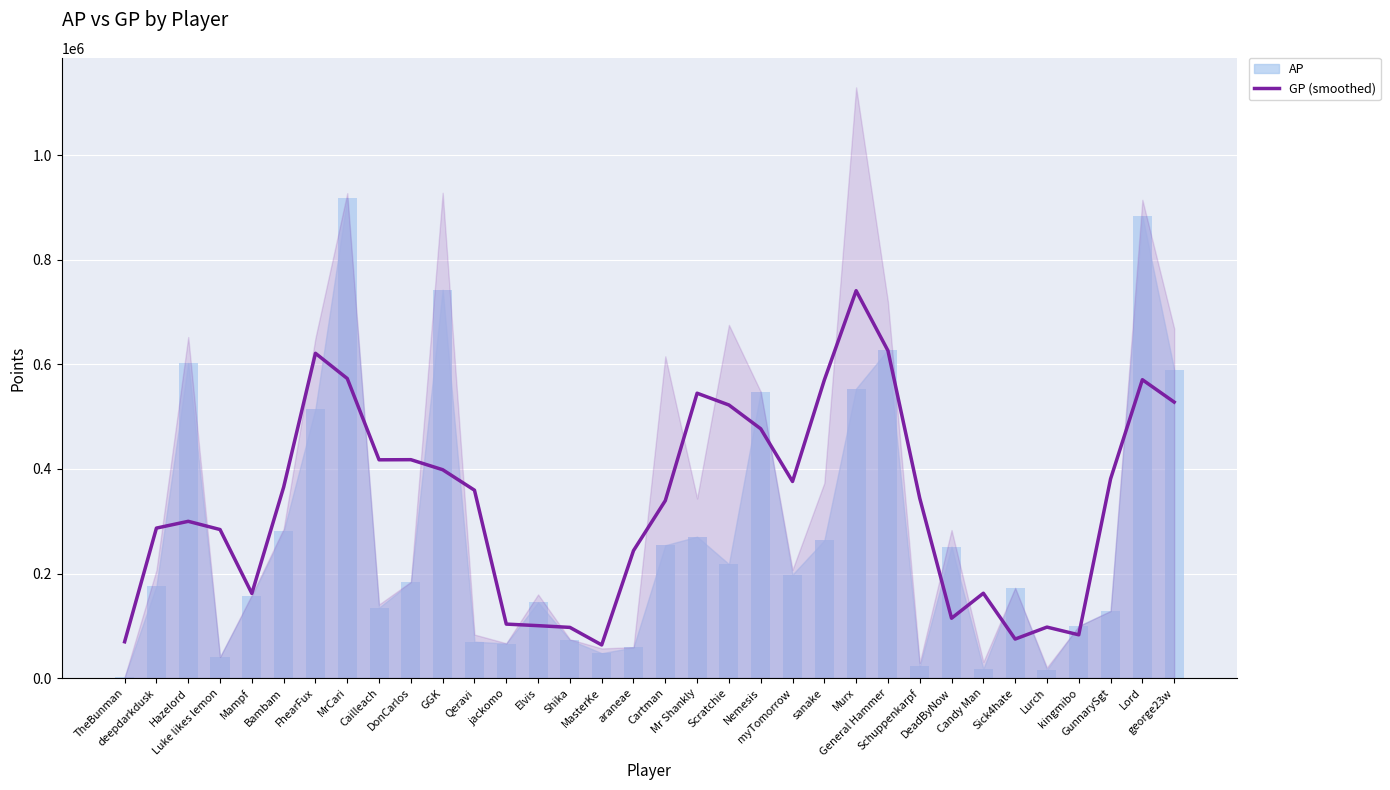

What is the average value?

335672.8